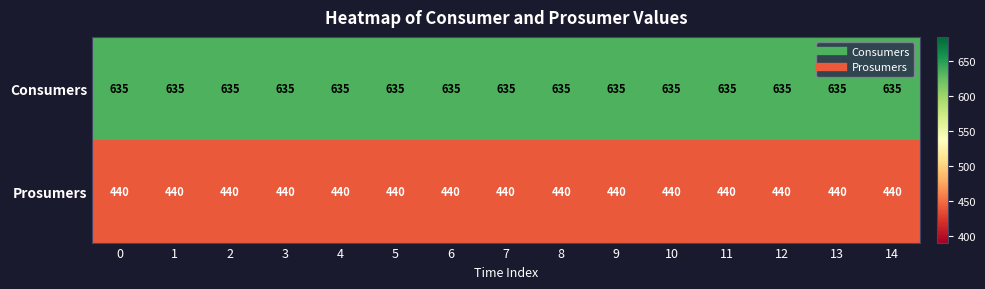

At 13, list the series in order from smallest to largest.

Prosumers, Consumers